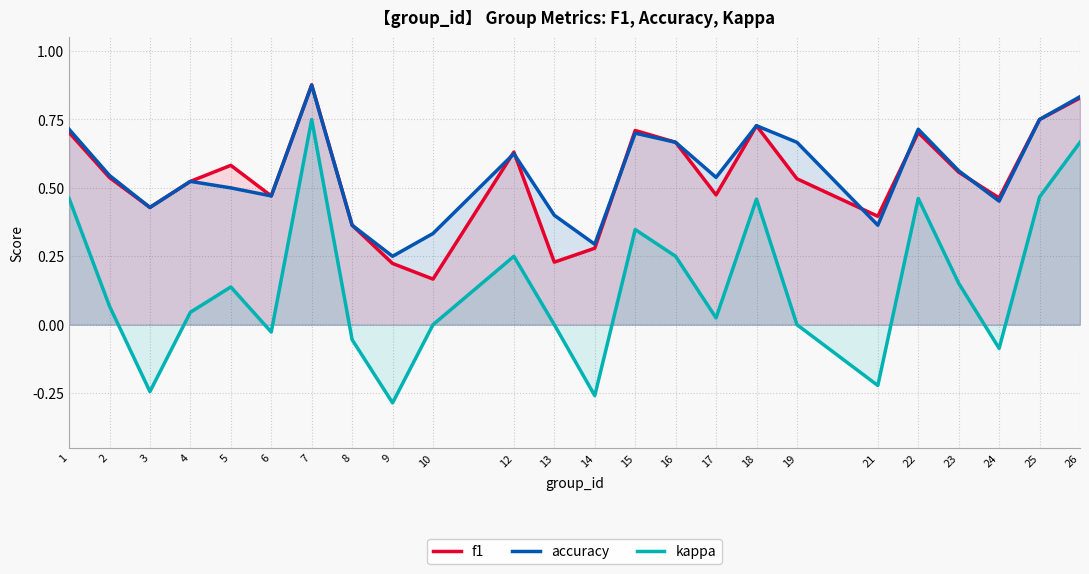

What is the value of the f1 point at the 22nd from the left?

0.5